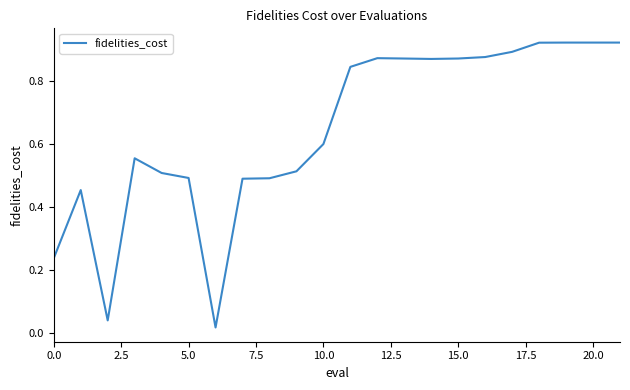

The value at 15.0 is 1.3. True or false?

False